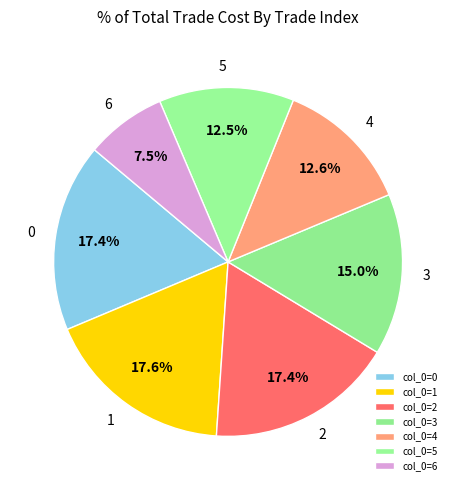

How many segments does this pie chart have?

7